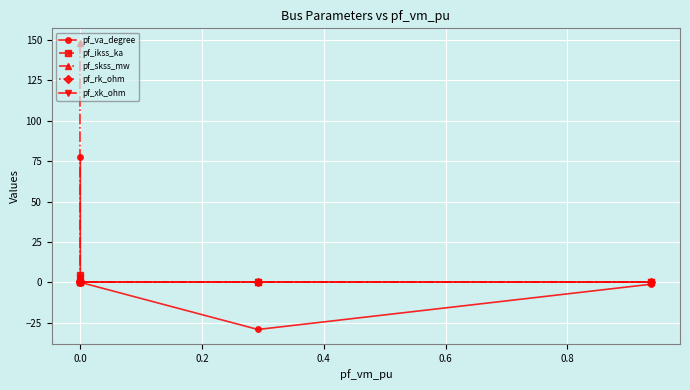

How many values in the pf_va_degree series exceed 0?

1